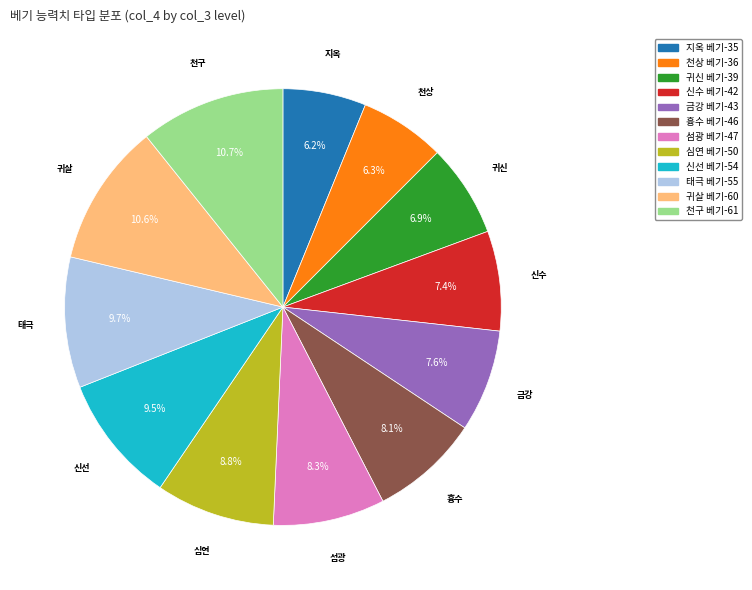

To the nearest percent, what is the combined percentage of 금강 베기 and 심연 베기?

16%